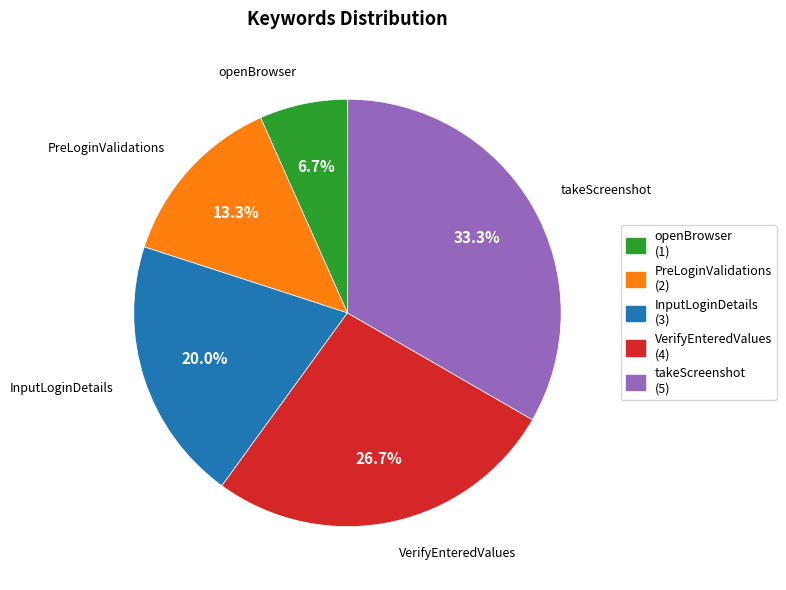

What percentage is NOT represented by VerifyEnteredValues?

73.3%